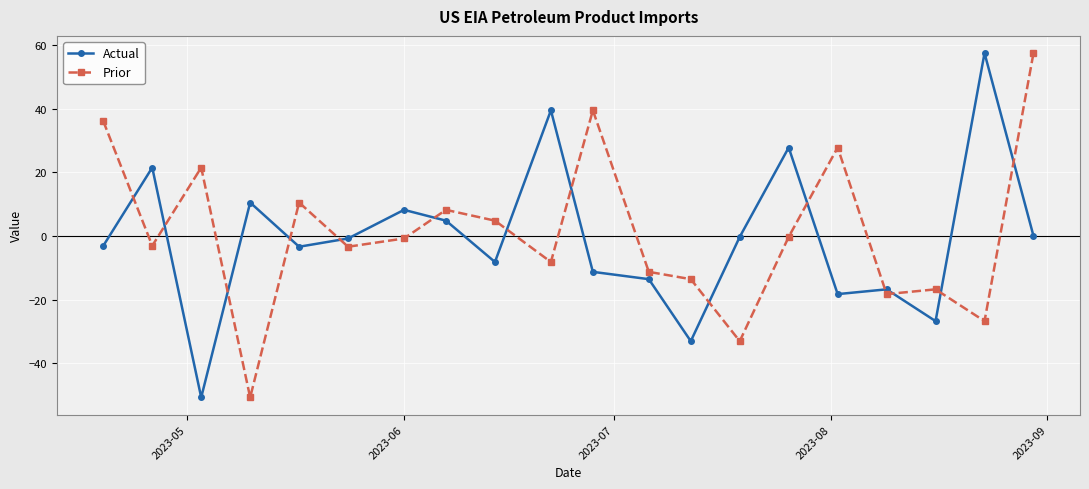

What is the value of the Actual point at the 19th from the left?

57.5